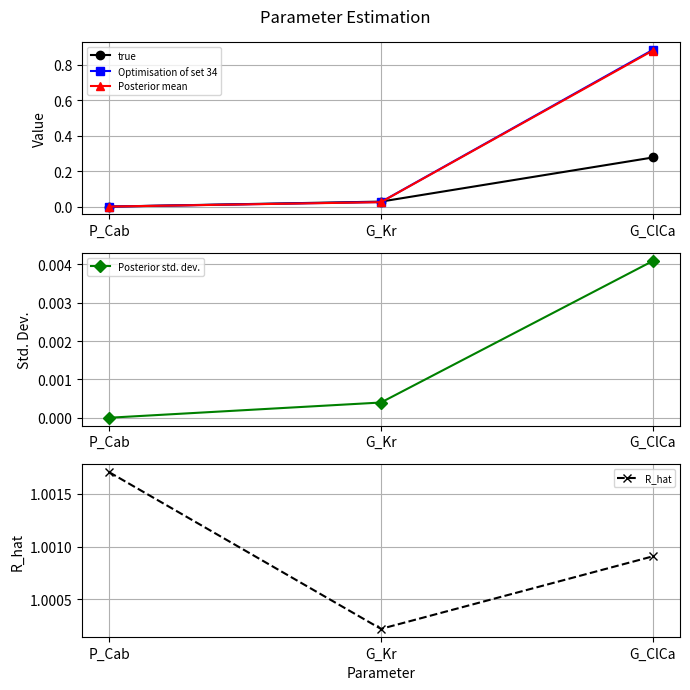

What is the difference between the highest and lowest values at P_Cab?

1.0